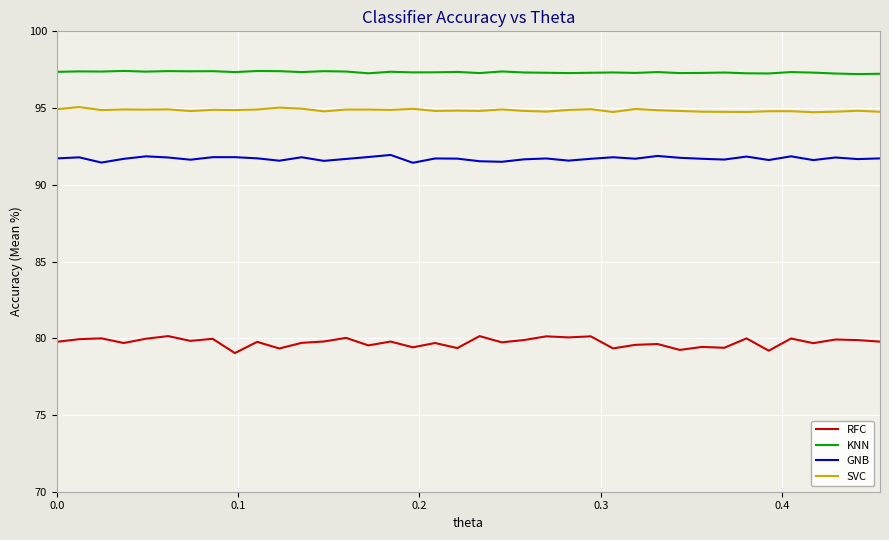

Which series has the largest total across all categories?

KNN